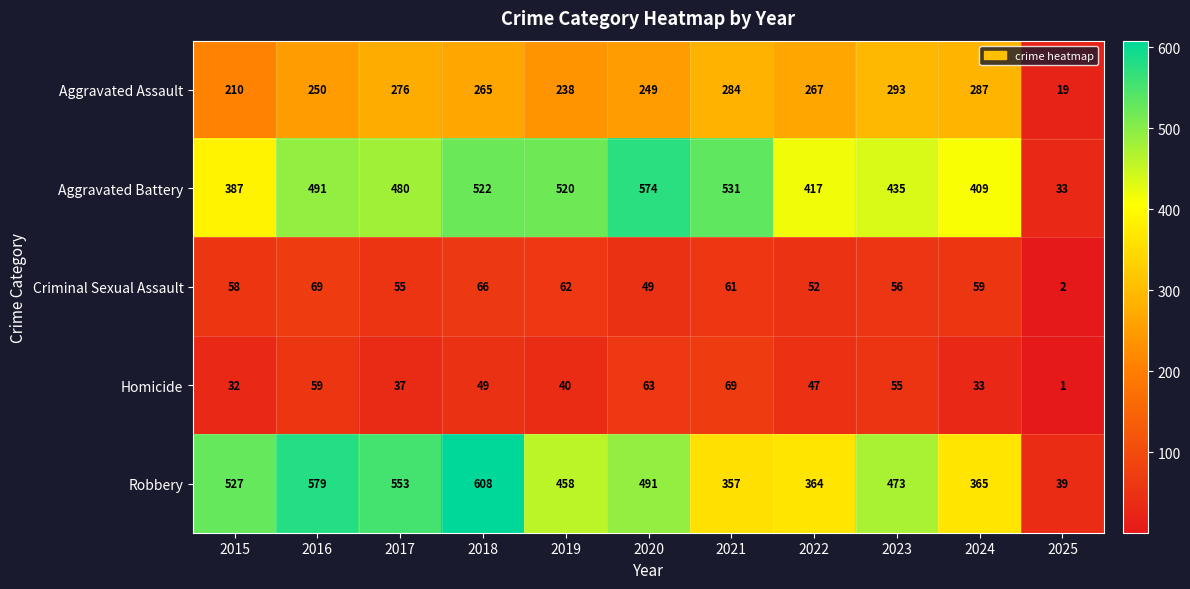

The value of Robbery at 2022 is 162. True or false?

False